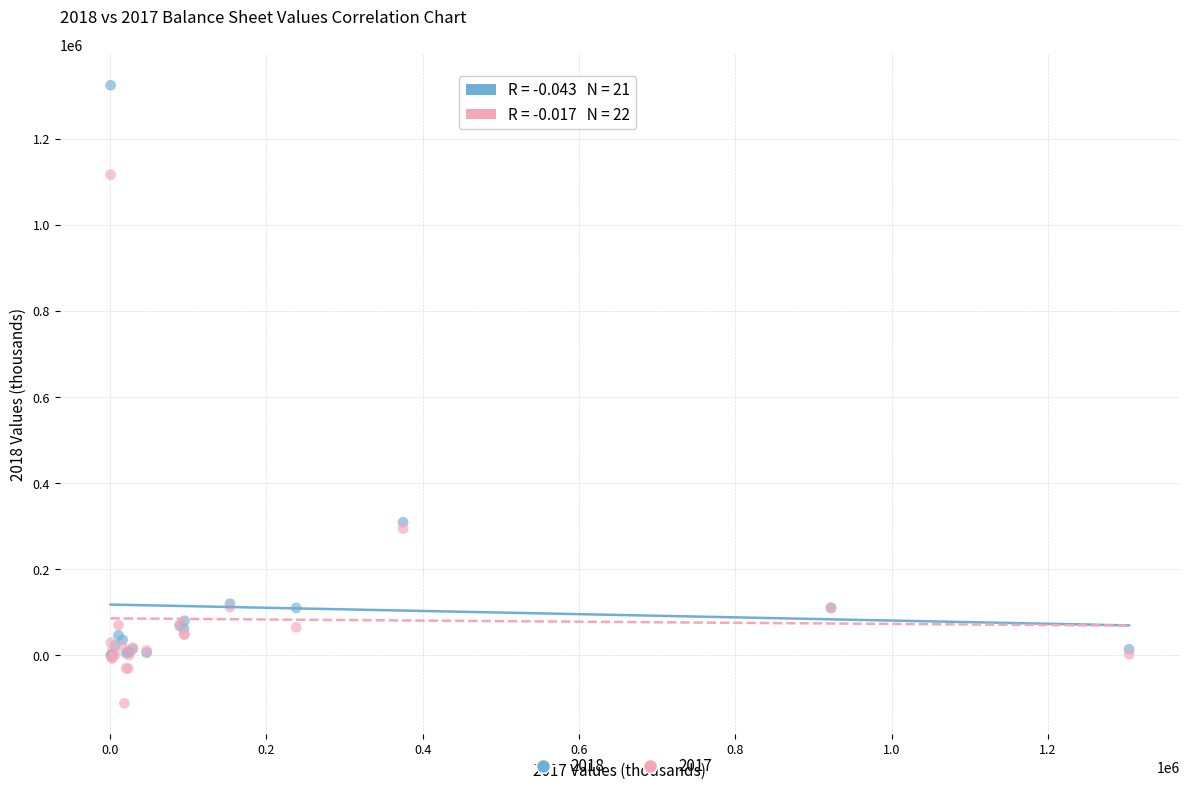

Which series reaches the maximum Y coordinate?

2018